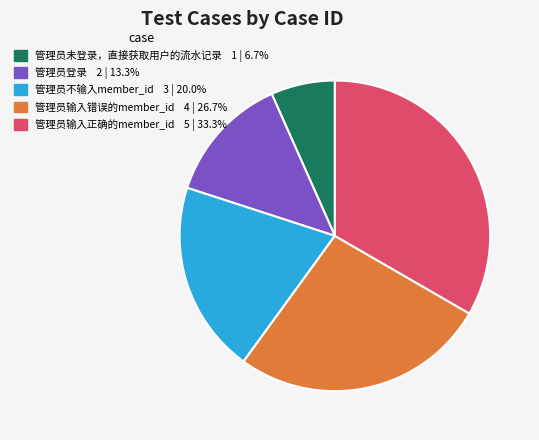

Is 管理员不输入member_id the majority of the pie?

No